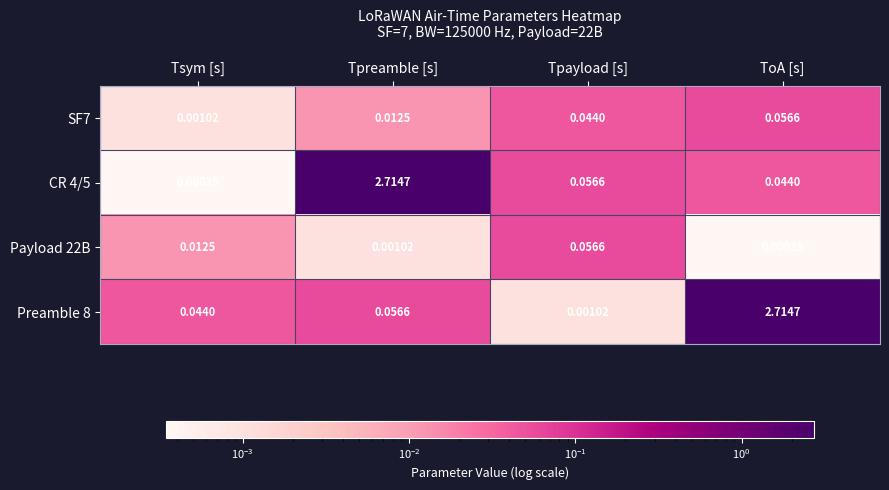

At which label is Preamble 8 closest to 1?

Tpreamble [s]